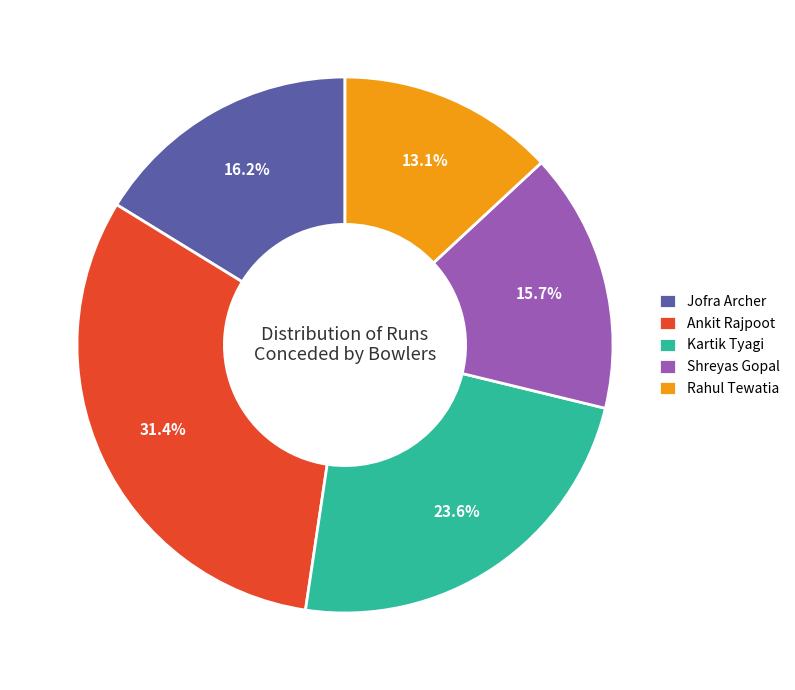

How much of the chart is everything except Jofra Archer?

83.8%